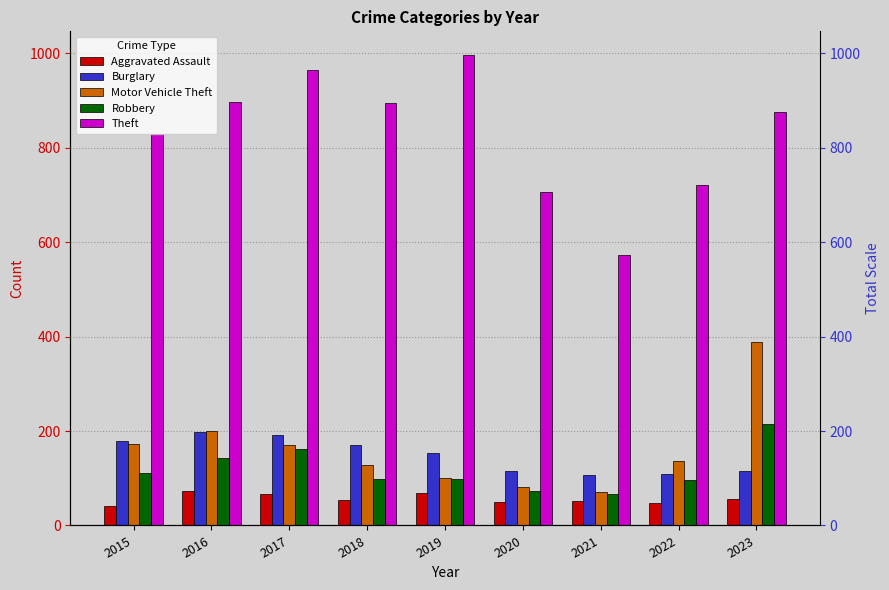

What is the sum of the Motor Vehicle Theft values at 2017 and 2016?

372